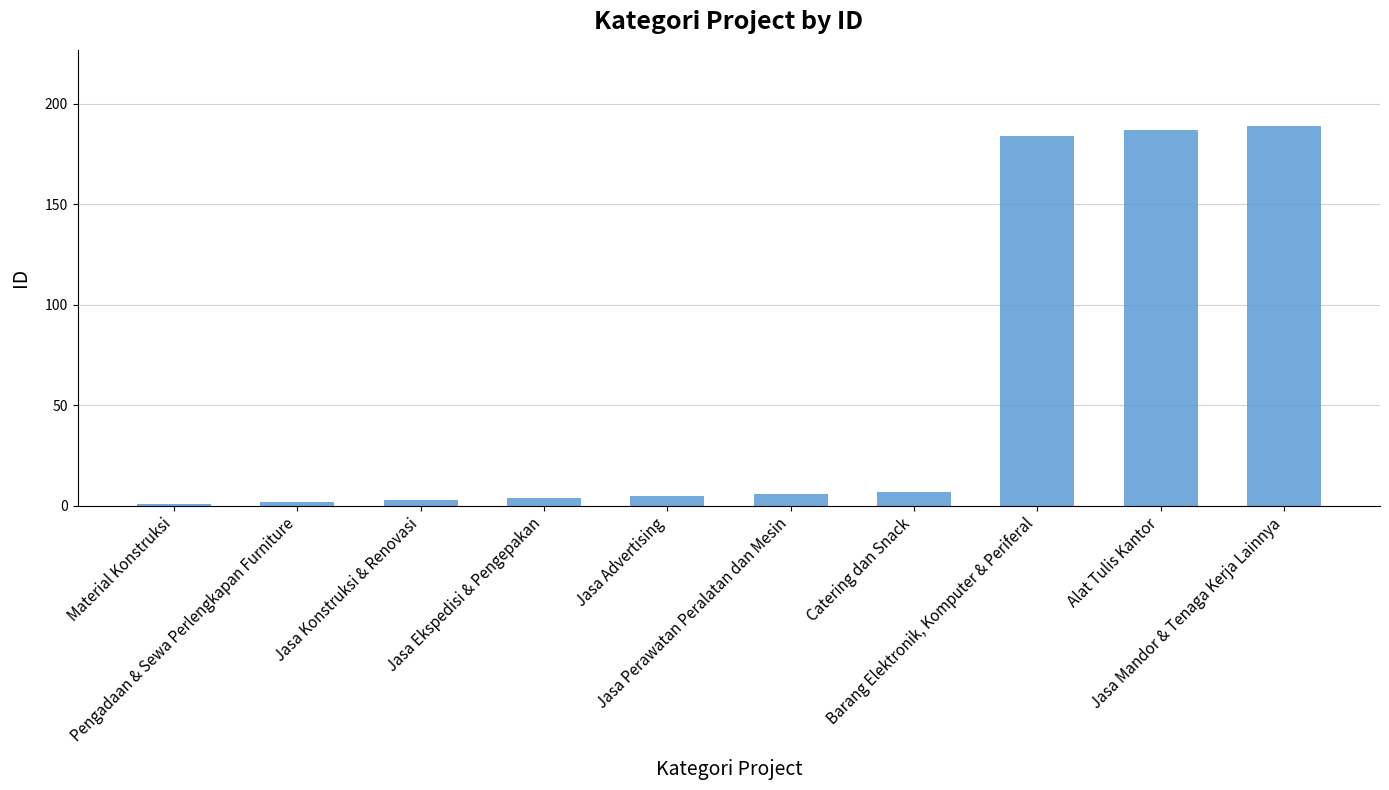

What is the greatest value displayed?

189